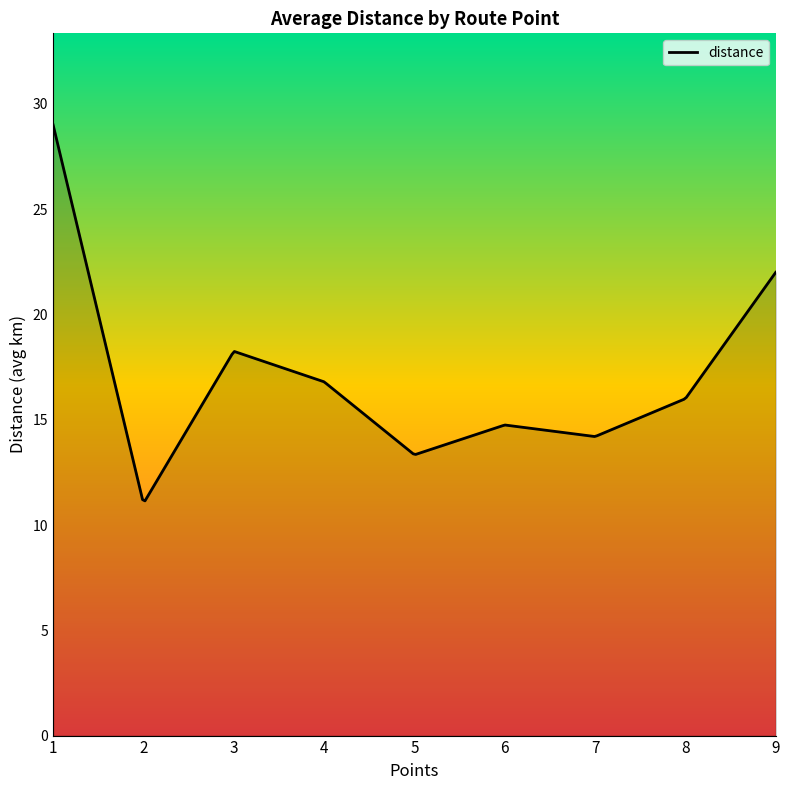

What is the maximum value shown in the chart?

29.0